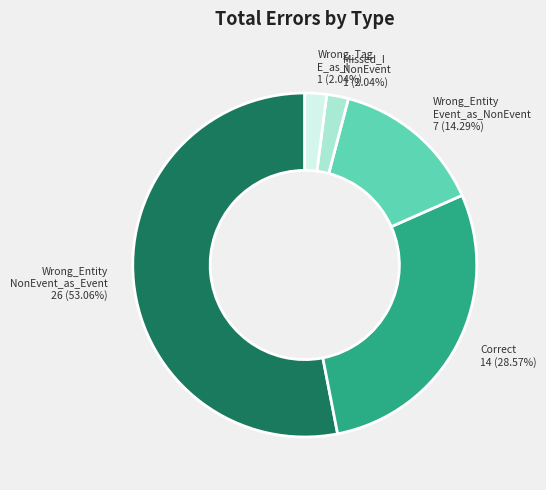

Is there any slice that represents more than half of the pie?

Yes